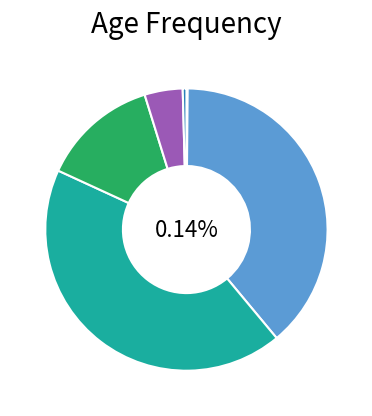

Which category has the biggest portion of the pie?

30 - 40